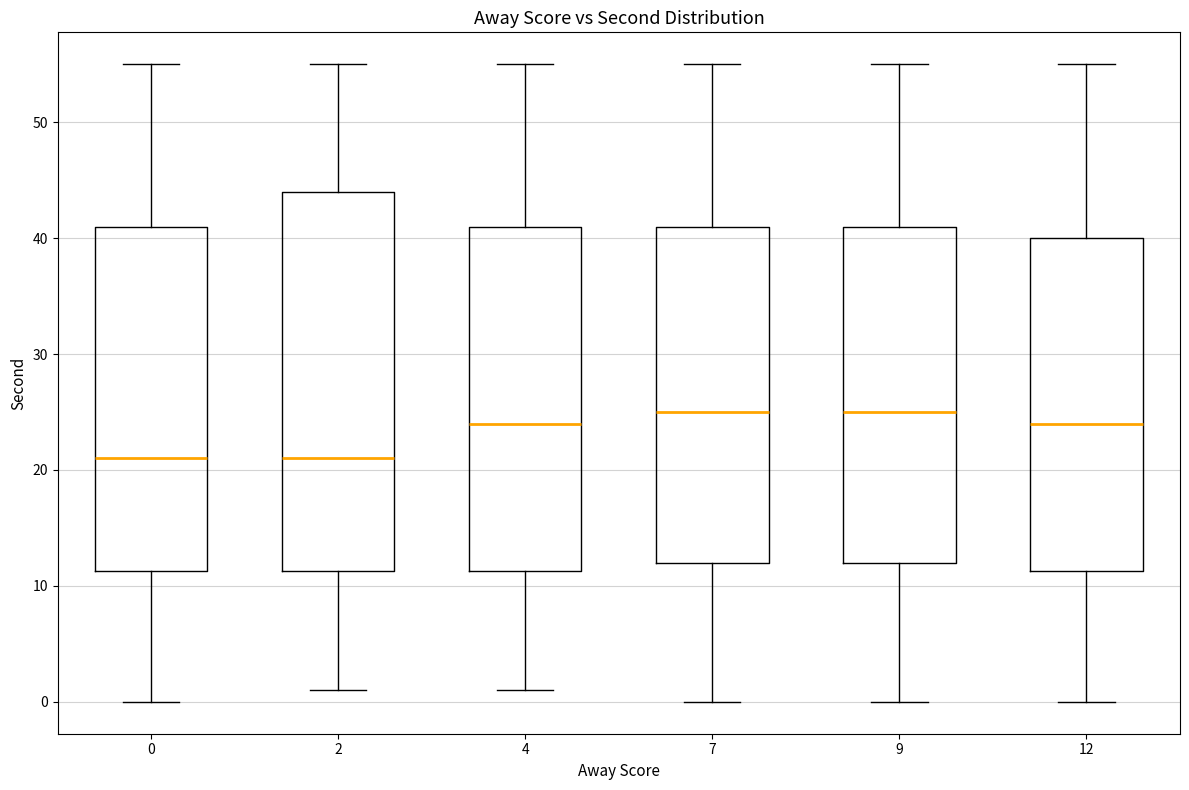

Reading left to right, transcribe this box plot: for each box, give where its median line is, the range the box spans, and where its two whiskers end, as read against the y-axis. The values are not printed on the chart, so give them approximately, as read against the axis.

0: median 21, box 11 to 41, whiskers 0 to 55
2: median 21, box 11 to 44, whiskers 1 to 55
4: median 24, box 11 to 41, whiskers 1 to 55
7: median 25, box 12 to 41, whiskers 0 to 55
9: median 25, box 12 to 41, whiskers 0 to 55
12: median 24, box 11 to 40, whiskers 0 to 55